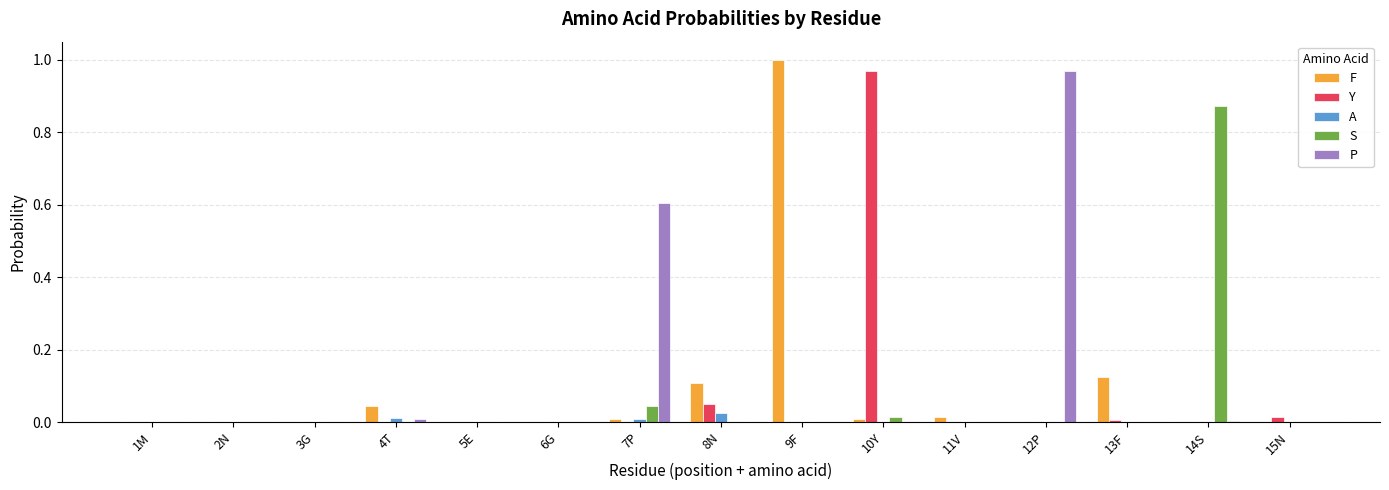

Are the bars horizontal?

No